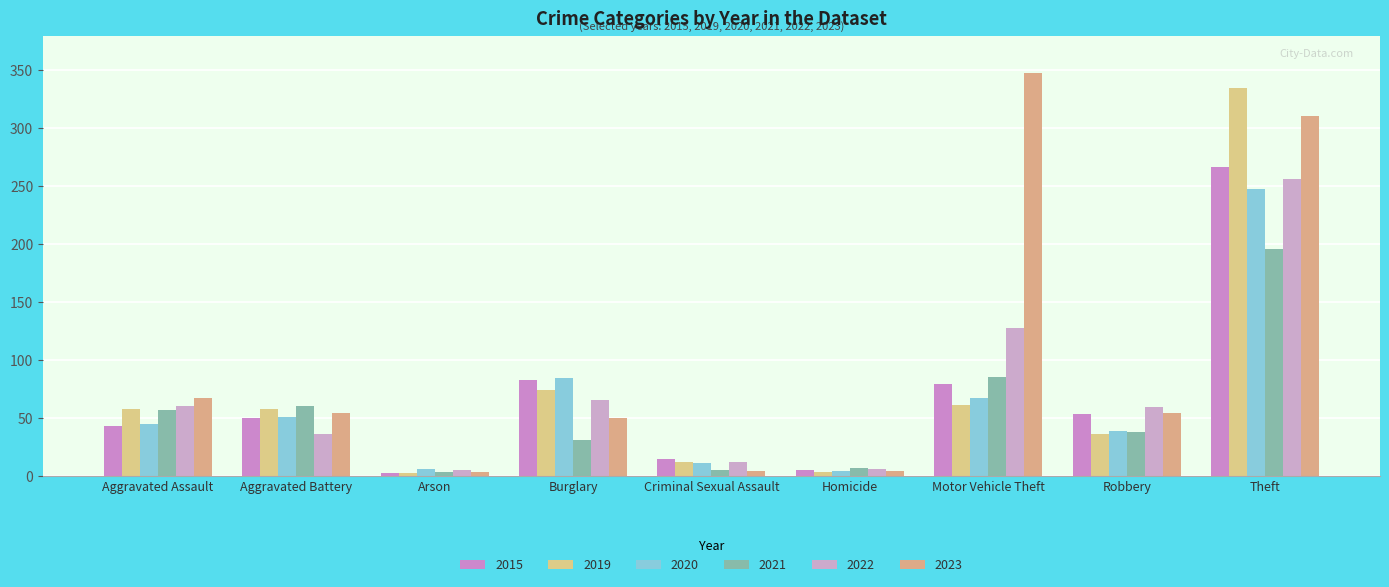

Which series changed the most between Burglary and Motor Vehicle Theft?

2023